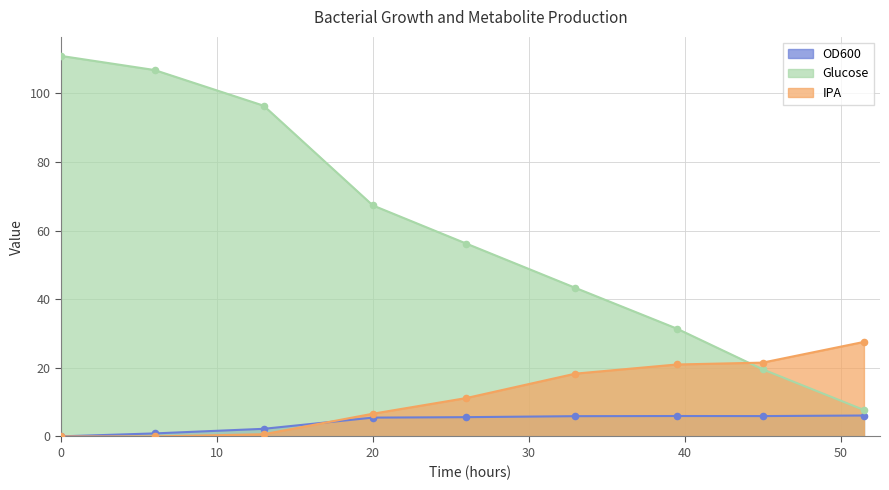

What are all the series names shown in the legend?

OD600, Glucose, IPA